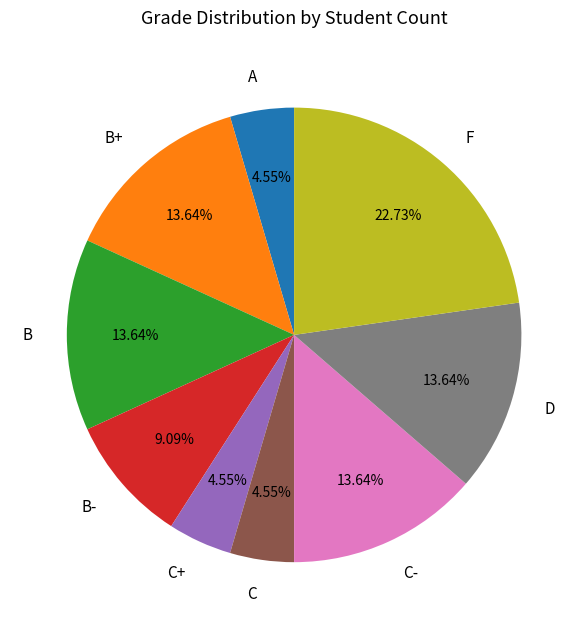

Does B account for over 50% of the chart?

No